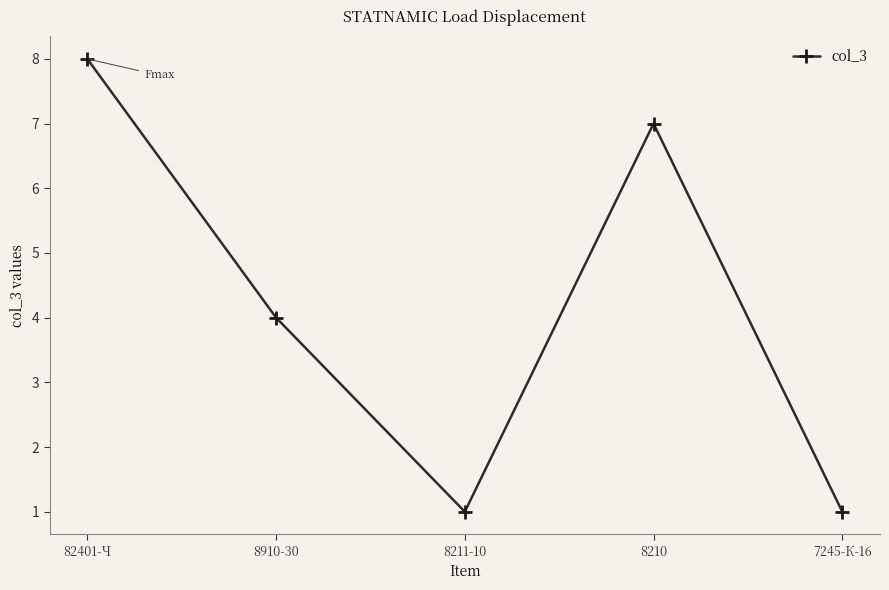

The value at 82401-Ч is 4. True or false?

False